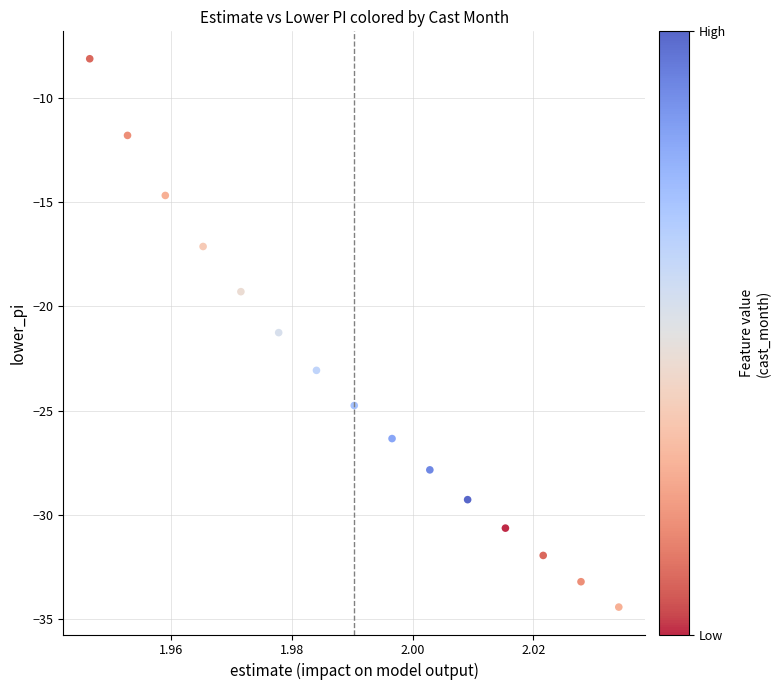

What is the range of Y values (max minus min)?

26.3